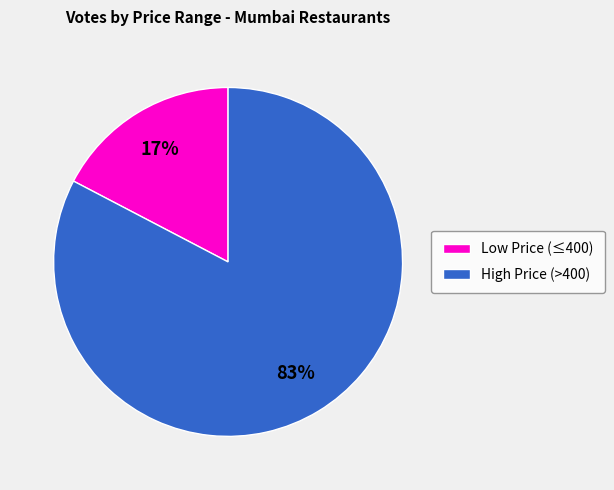

Is there any slice that represents more than half of the pie?

Yes